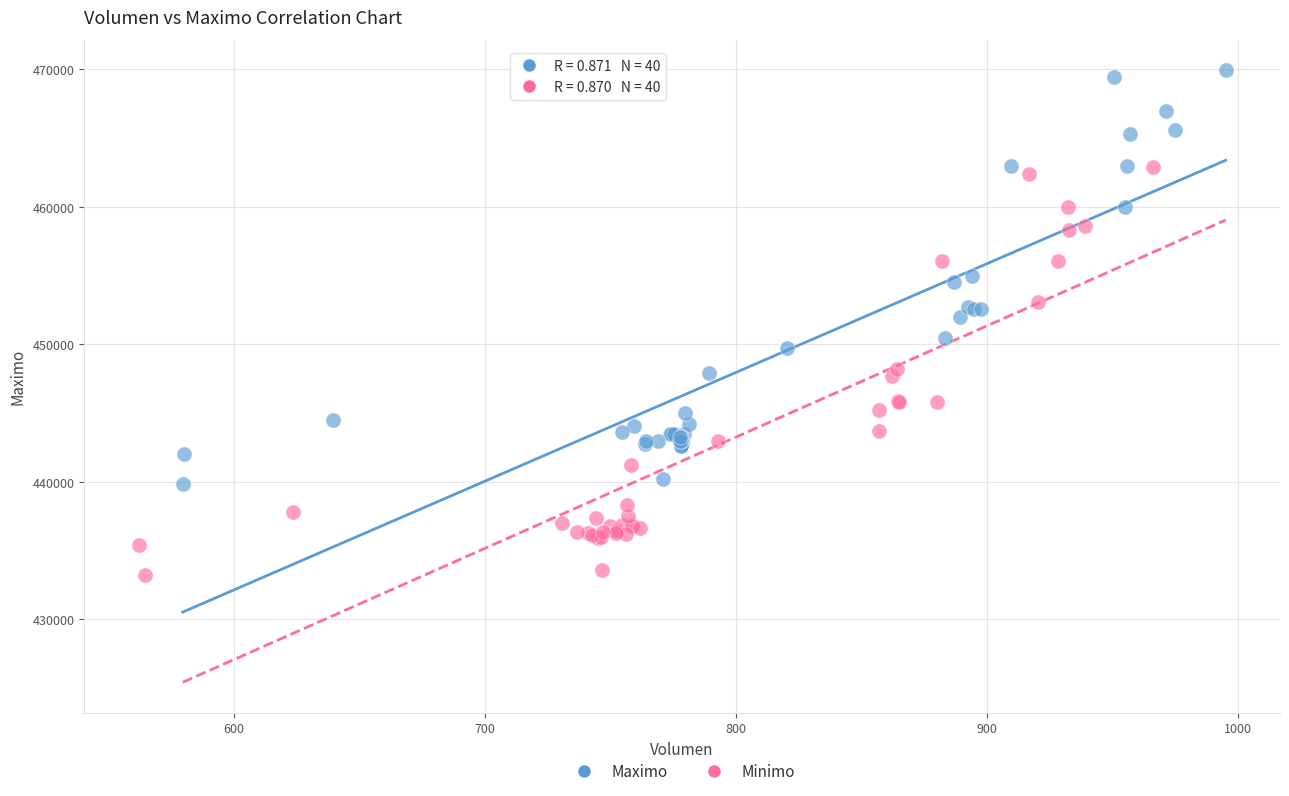

What are all the series names shown in the legend?

Maximo, Minimo